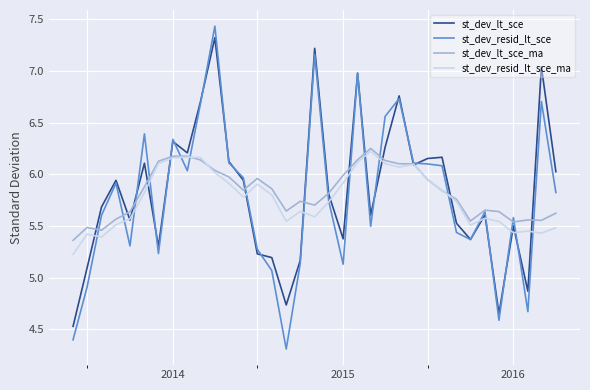

Which series has the largest range (max minus min)?

st_dev_resid_lt_sce